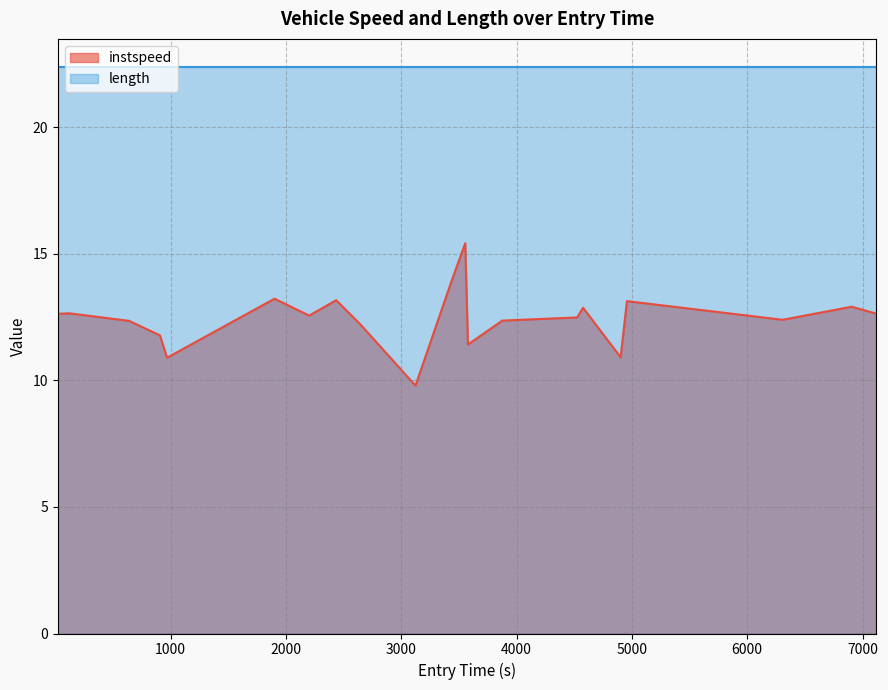

What is the value of the 3rd point from the left?

12.3